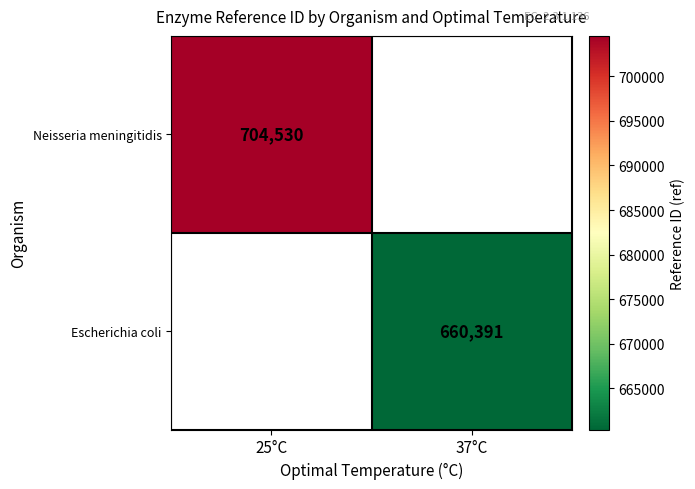

Which category has the lowest value across all series?

37°C